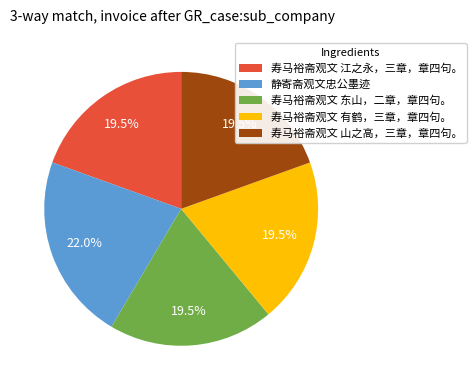

What portion of the pie excludes 寿马裕斋观文 江之永，三章，章四句。?

80.5%